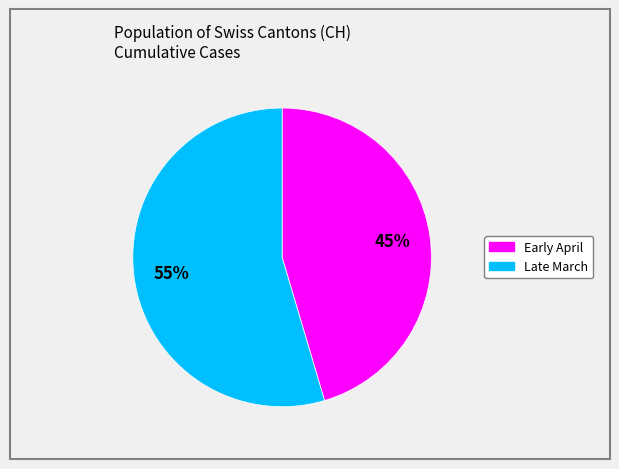

To the nearest percent, what is the average slice percentage?

50%